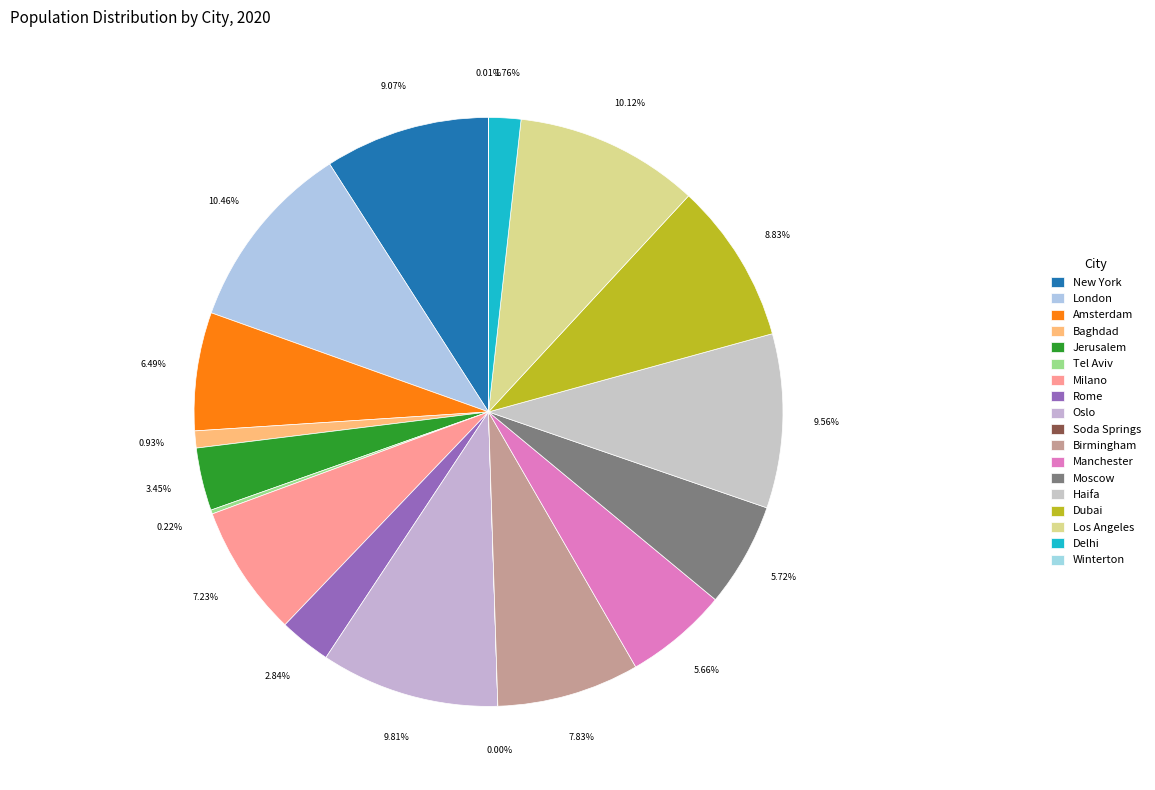

To the nearest percent, what portion does Birmingham represent?

8%